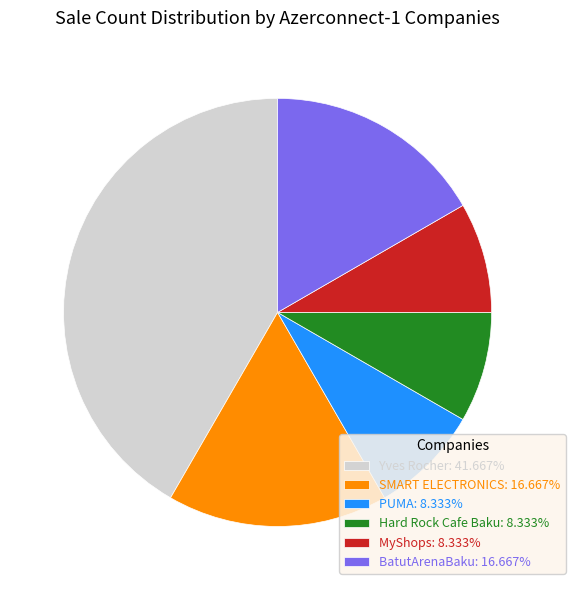

Do Hard Rock Cafe Baku: 8.333% and MyShops: 8.333% together represent more than half of the pie?

No